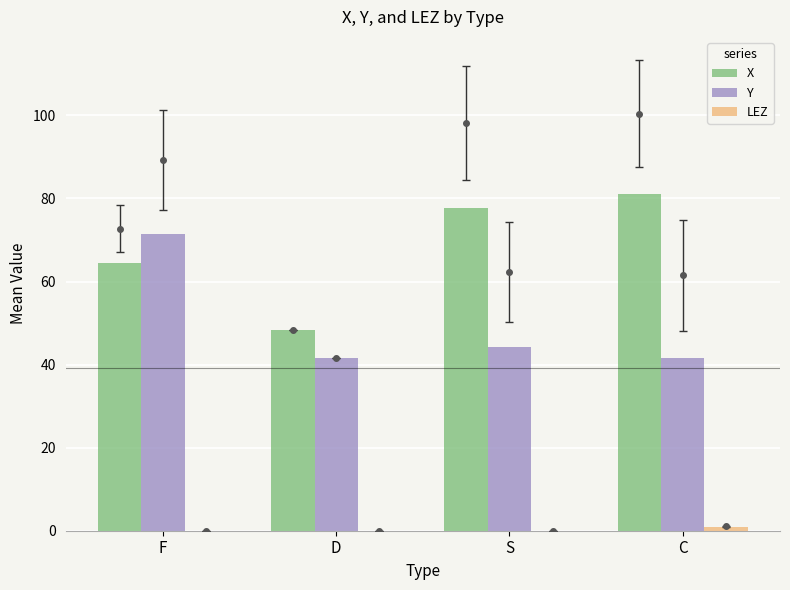

What is the sum of the X values at S and F?

142.1